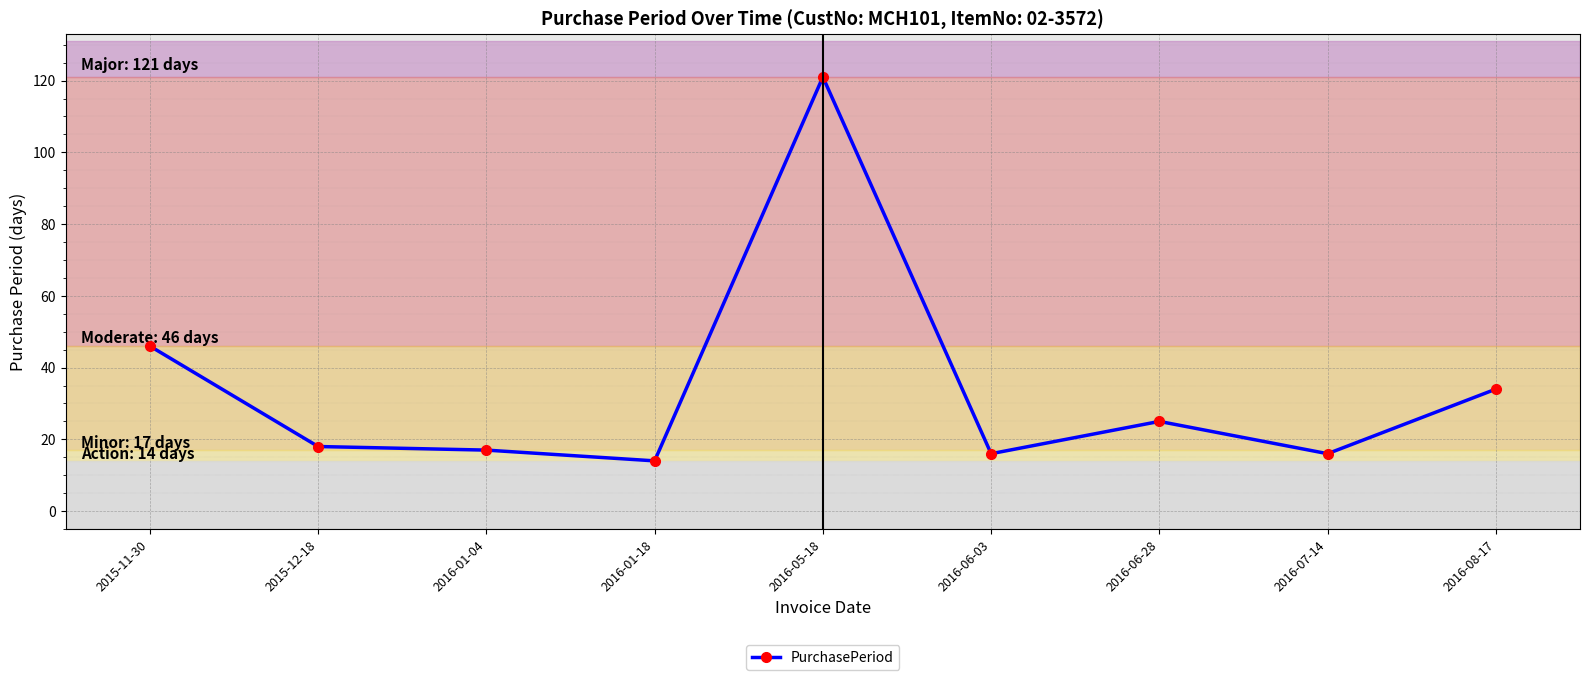

What position from the left is 2016-06-28?

7